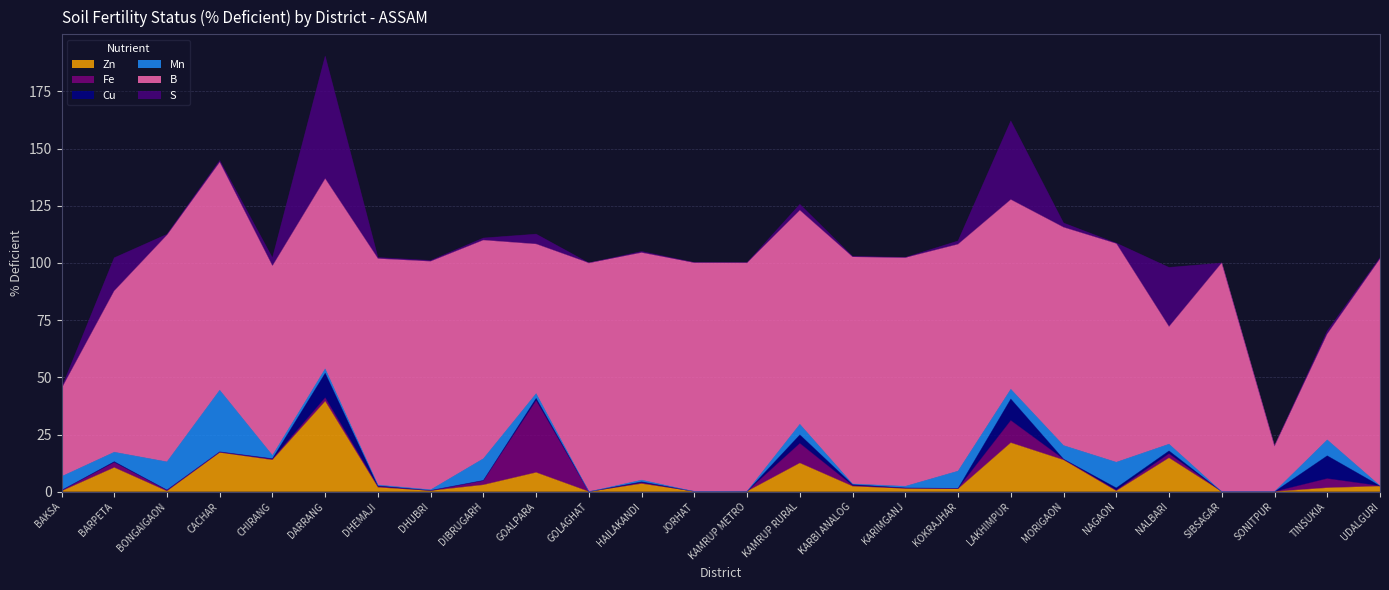

True or false: Zn and S intersect in this chart.

True